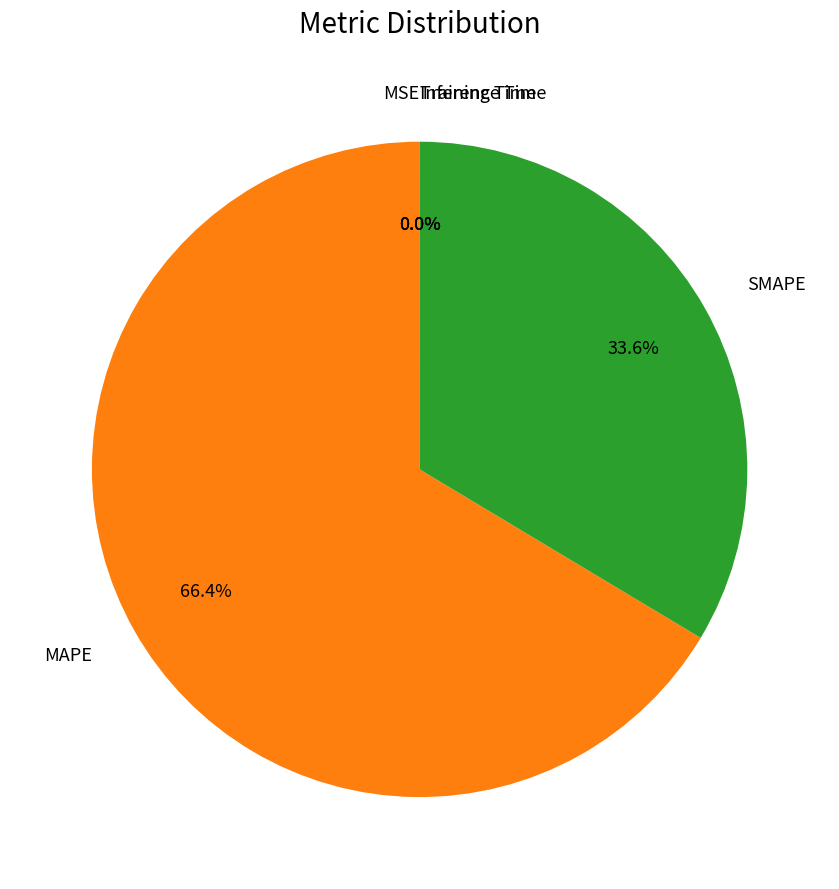

Which category has the biggest portion of the pie?

MAPE